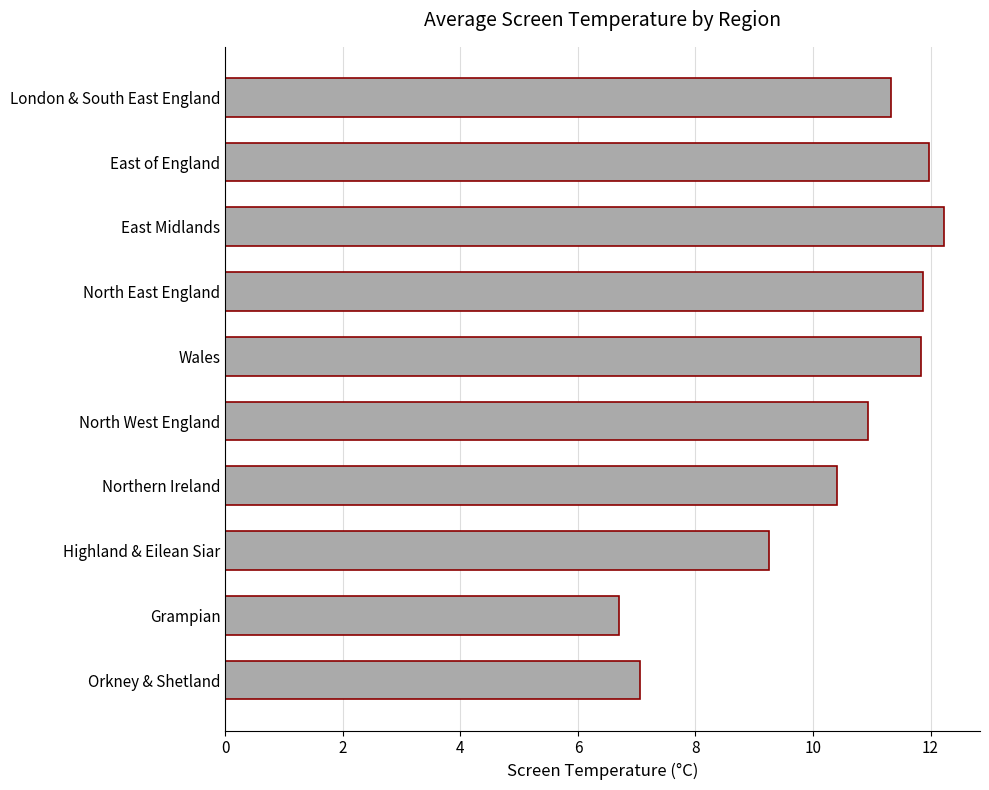

What is the sum of all values?

103.6